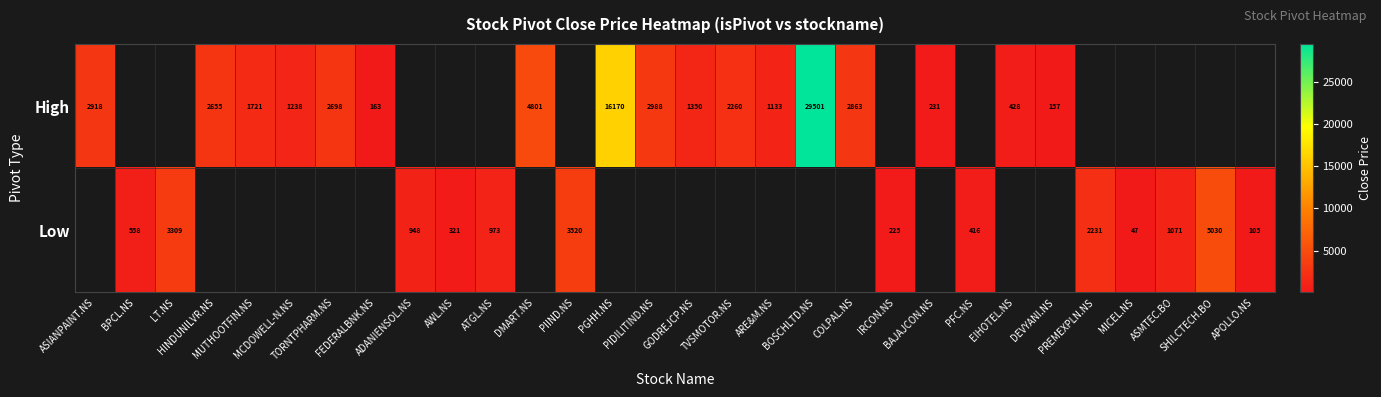

Rank the series at ARE&M.NS from lowest to highest value.

High, Low